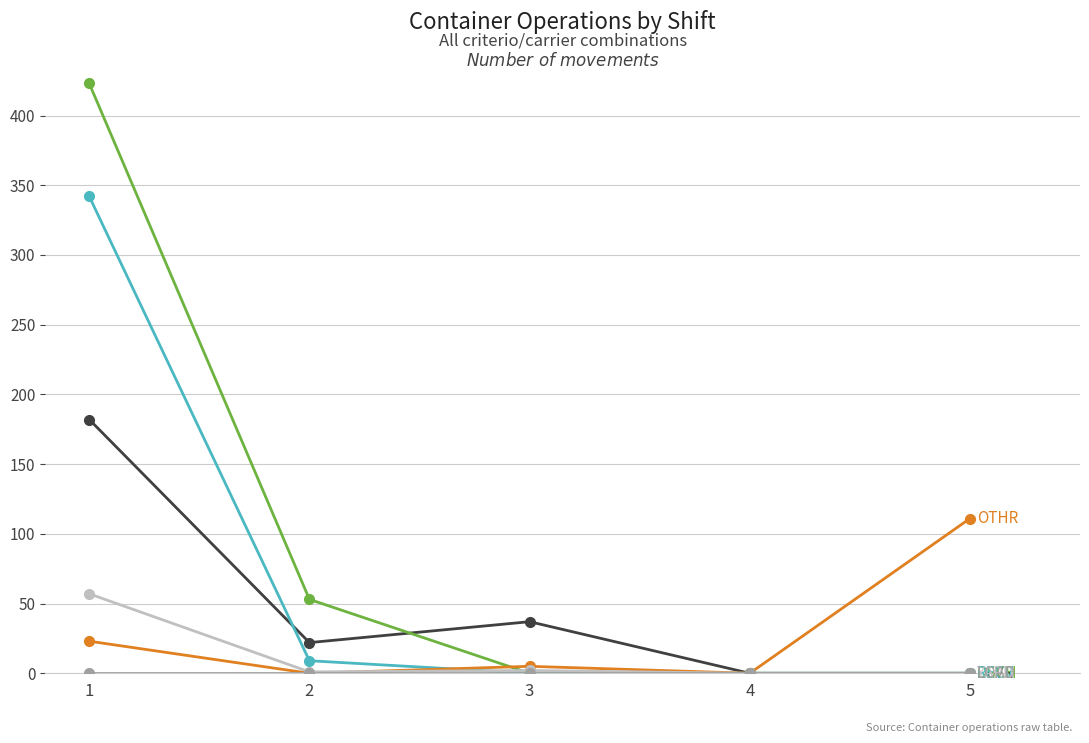

What is the maximum value shown in the chart?

423